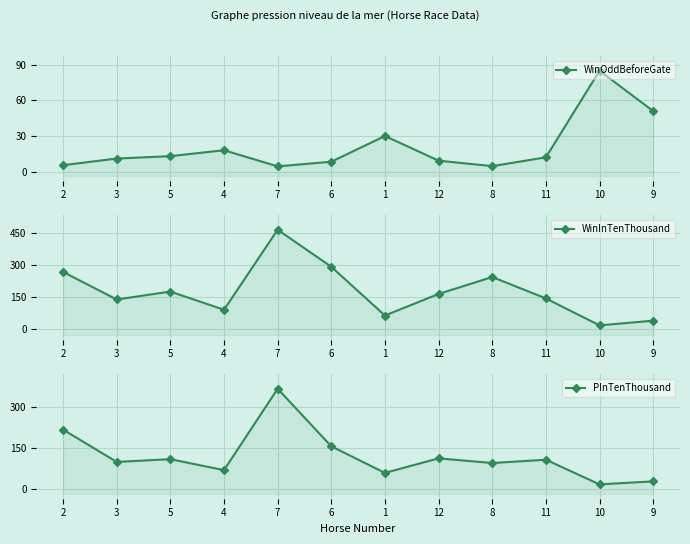

Which label corresponds to the smallest value in the chart?

7